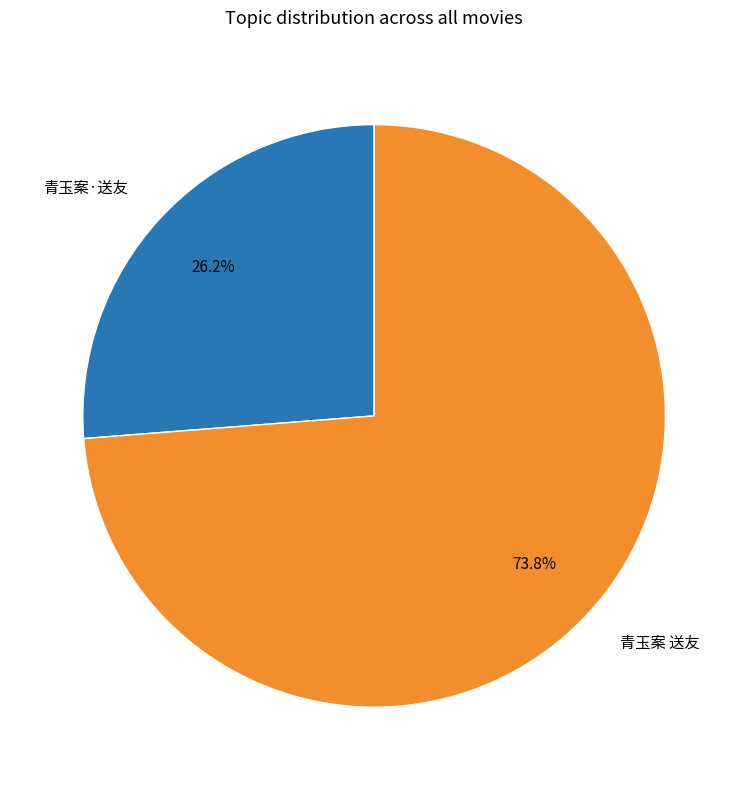

What is the ratio of the value at 青玉案·送友 to the value at 青玉案 送友?

0.4